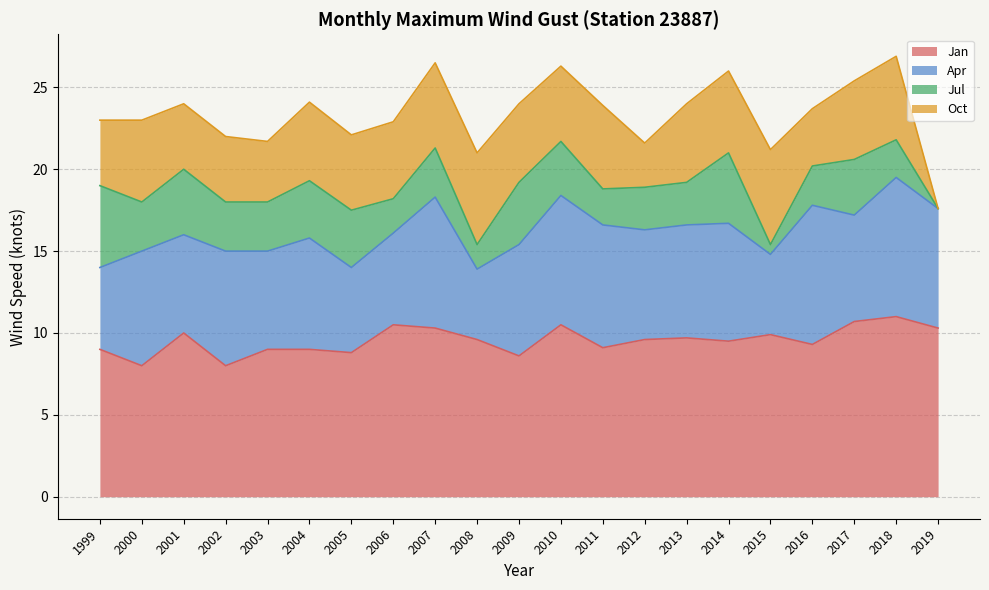

How many interior local peaks does the Oct series have?

6